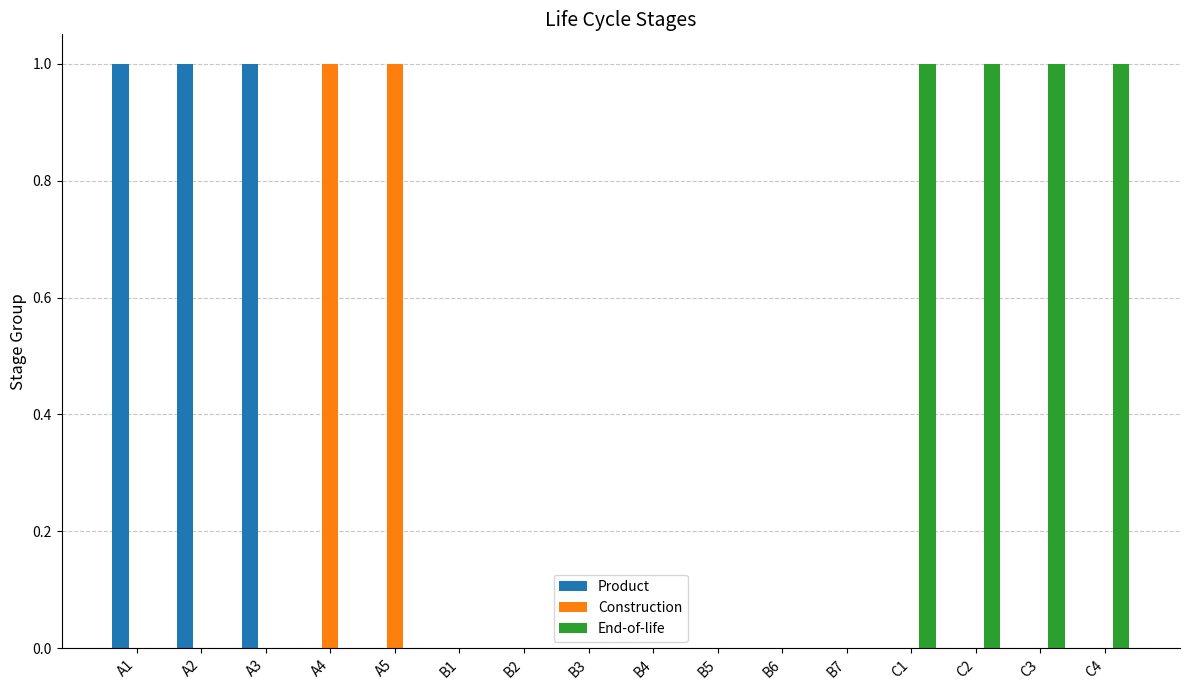

How many End-of-life values are between 0 and 1?

16